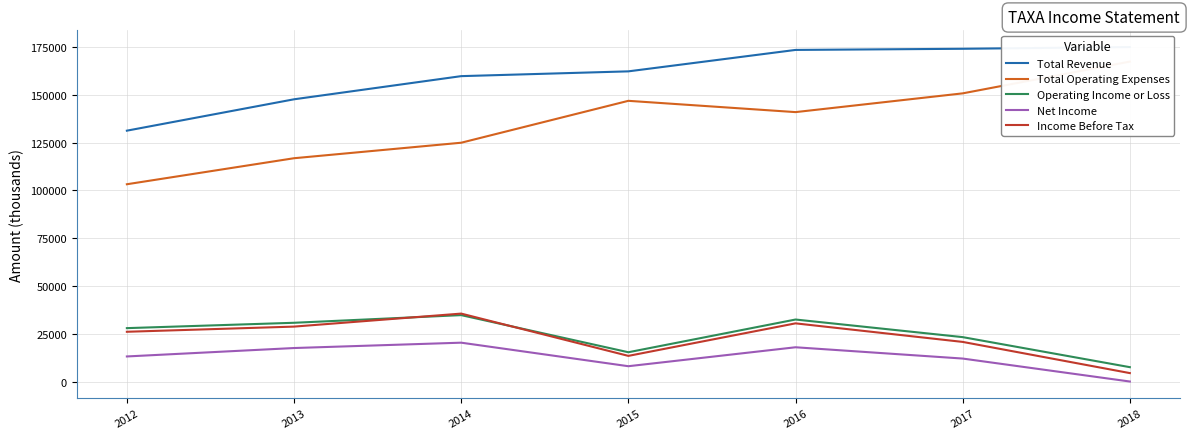

How many values in the Income Before Tax series exceed 26100?

3